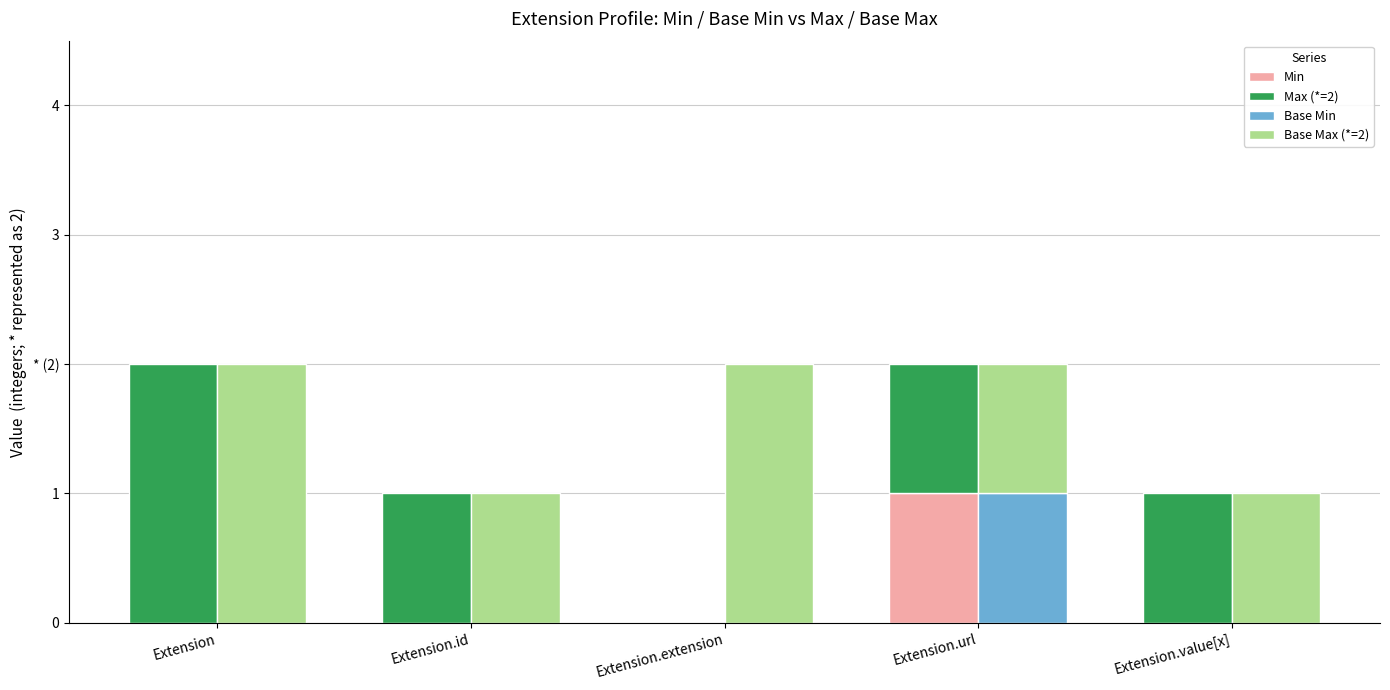

At which category does the chart reach its minimum across all series?

Extension